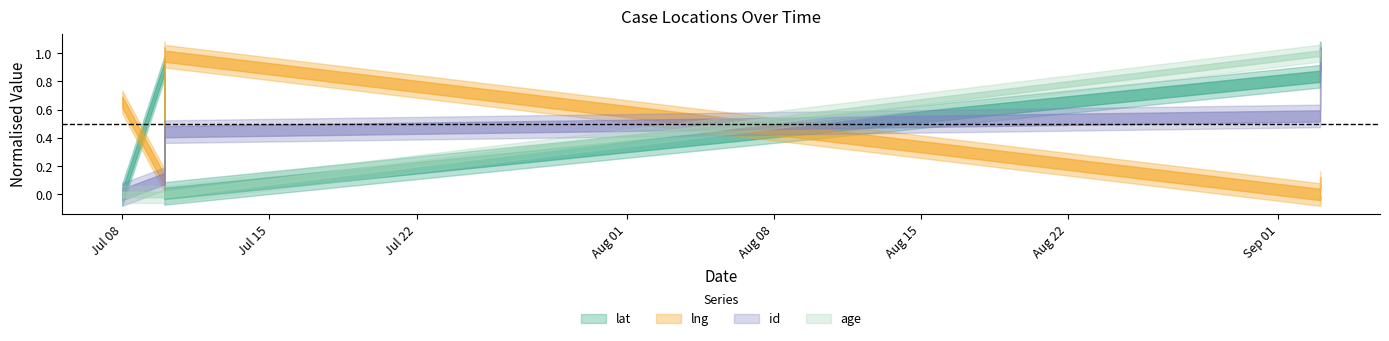

True or false: age has a value of 20.4 at 2020-09-03.

False